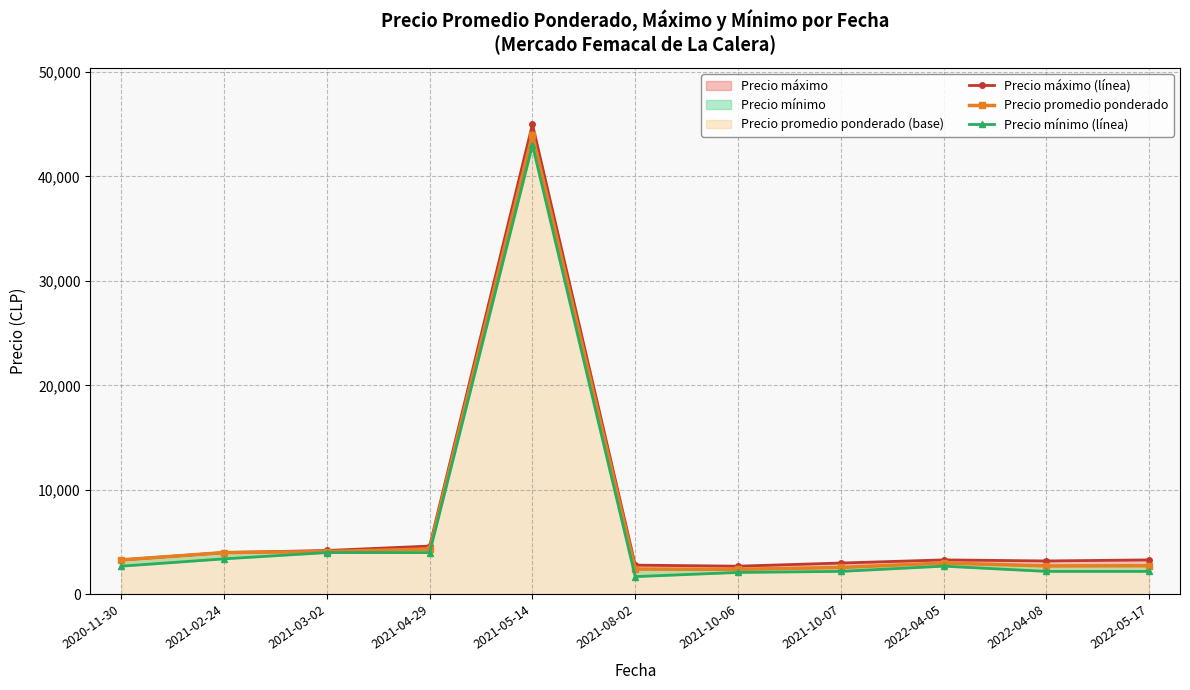

At which label is Precio mínimo (línea) closest to 22350?

2021-03-02